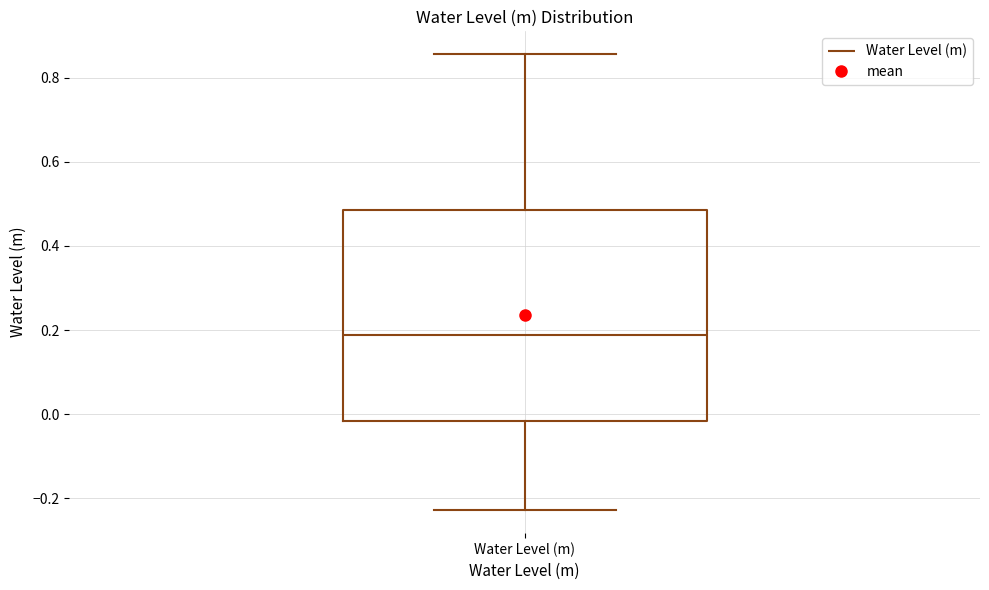

Where is the lower edge of the box for Water Level (m) on the y-axis? The values are not printed on the chart, so give them approximately, as read against the axis.

-0.02